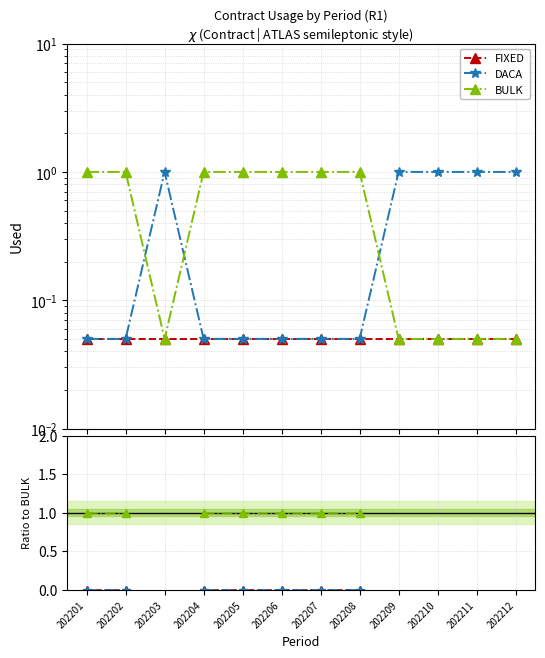

What is the maximum value for BULK?

1.0